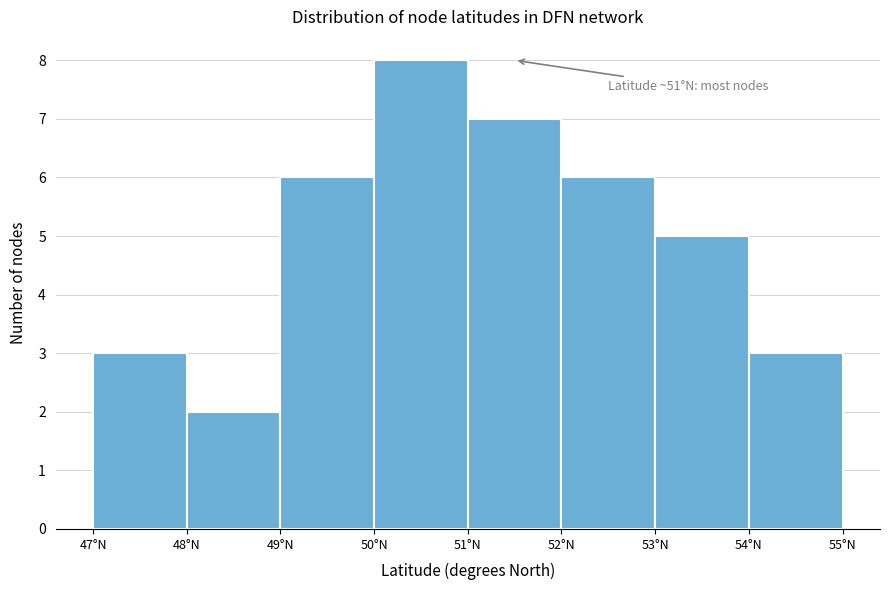

Which range on the x-axis has the tallest bar?

50 to 51